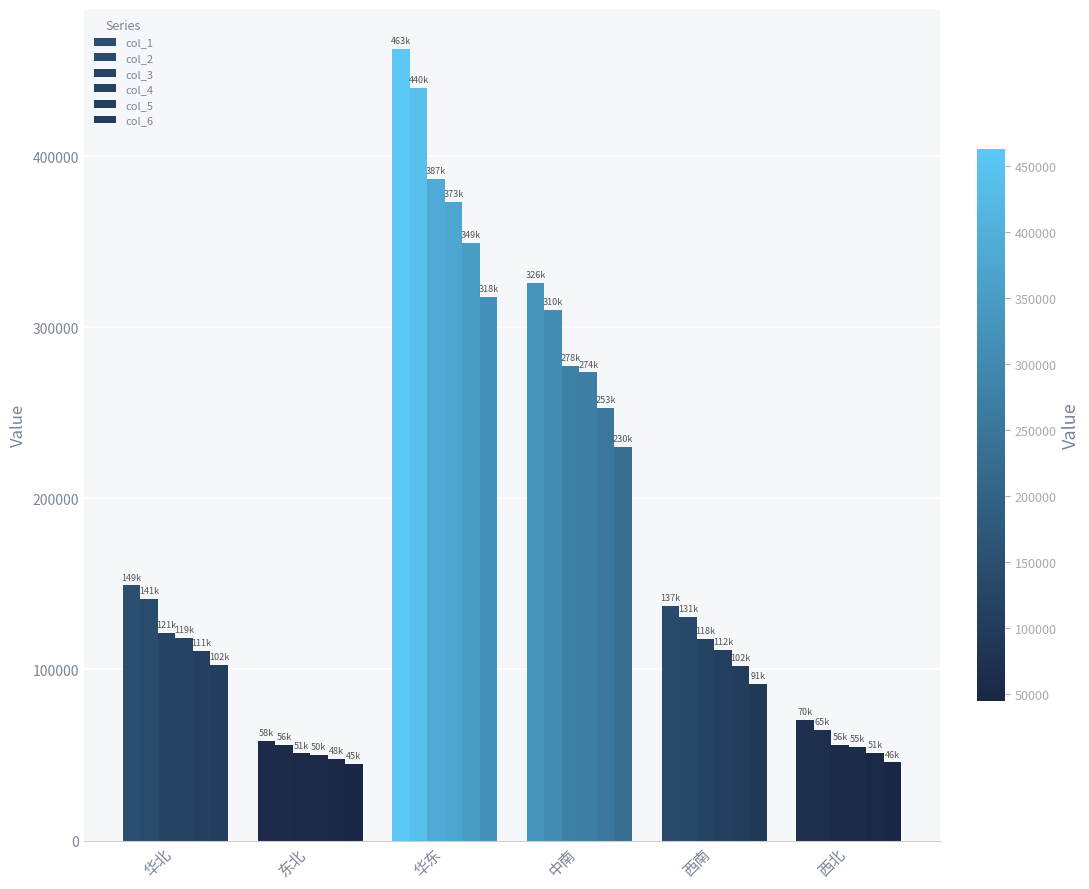

The col_3 series shows 50900.8 at 东北. True or false?

True